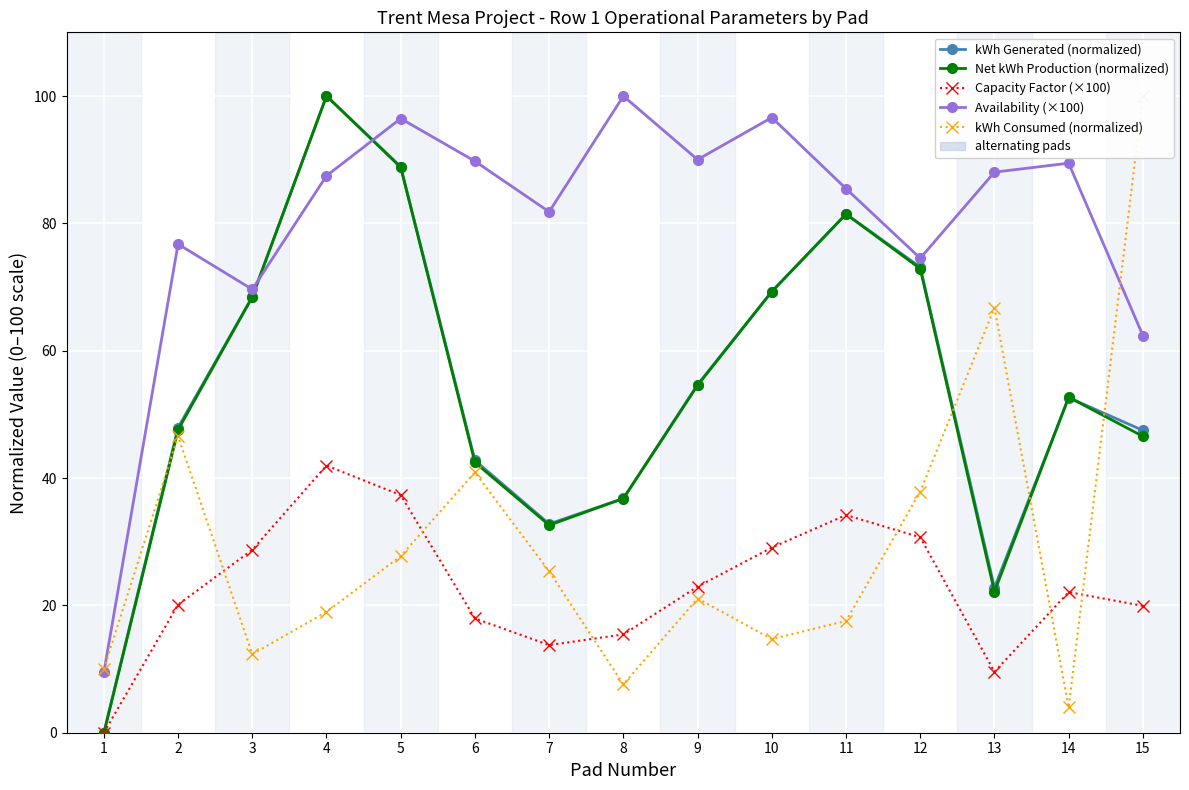

Reading left to right, list all the values displayed in this chart.

kWh Generated (normalized): 1=0.0	2=47.9	3=68.4	4=100.0	5=88.9	6=42.8	7=32.8	8=36.8	9=54.7	10=69.3	11=81.5	12=73.1	13=22.8	14=52.6	15=47.5
Net kWh Production (normalized): 1=-0.1	2=47.6	3=68.4	4=100.0	5=88.8	6=42.4	7=32.6	8=36.8	9=54.6	10=69.3	11=81.5	12=72.9	13=22.1	14=52.7	15=46.6
Capacity Factor (×100): 1=0.0	2=20.1	3=28.7	4=42.0	5=37.3	6=18.0	7=13.8	8=15.4	9=22.9	10=29.1	11=34.2	12=30.7	13=9.6	14=22.1	15=19.9
Availability (×100): 1=9.5	2=76.7	3=69.6	4=87.5	5=96.5	6=89.8	7=81.8	8=100.0	9=90.0	10=96.6	11=85.5	12=74.5	13=88.0	14=89.5	15=62.4
kWh Consumed (normalized): 1=10.0	2=46.6	3=12.3	4=19.0	5=27.7	6=40.9	7=25.3	8=7.6	9=21.1	10=14.7	11=17.6	12=37.9	13=66.7	14=4.0	15=100.0